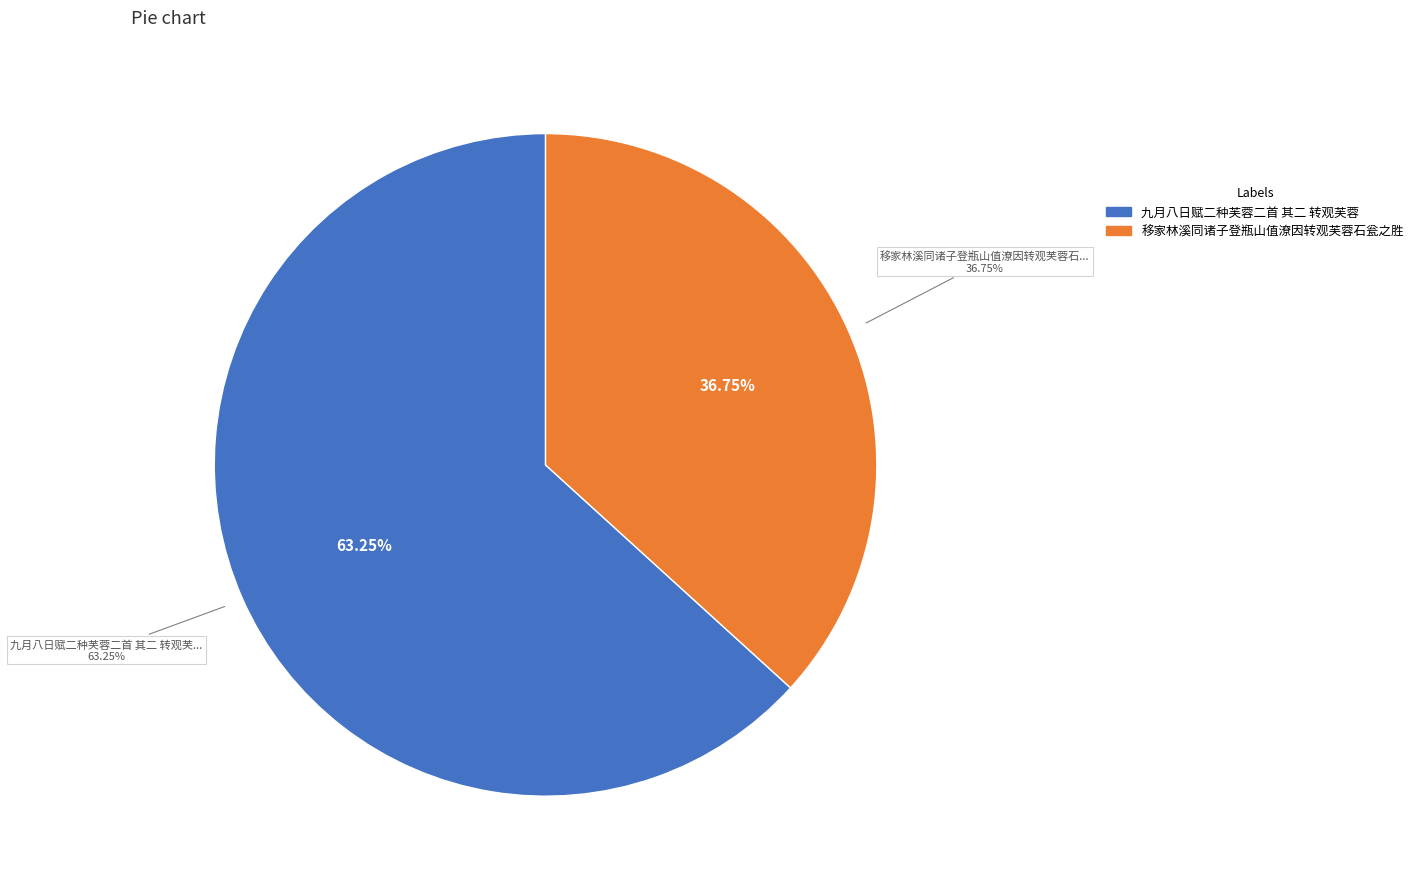

To the nearest percent, what is the difference between the 九月八日赋二种芙蓉二首 其二 转观芙蓉 and 移家林溪同诸子登瓶山值潦因转观芙蓉石瓮之胜 slice percentages?

26%